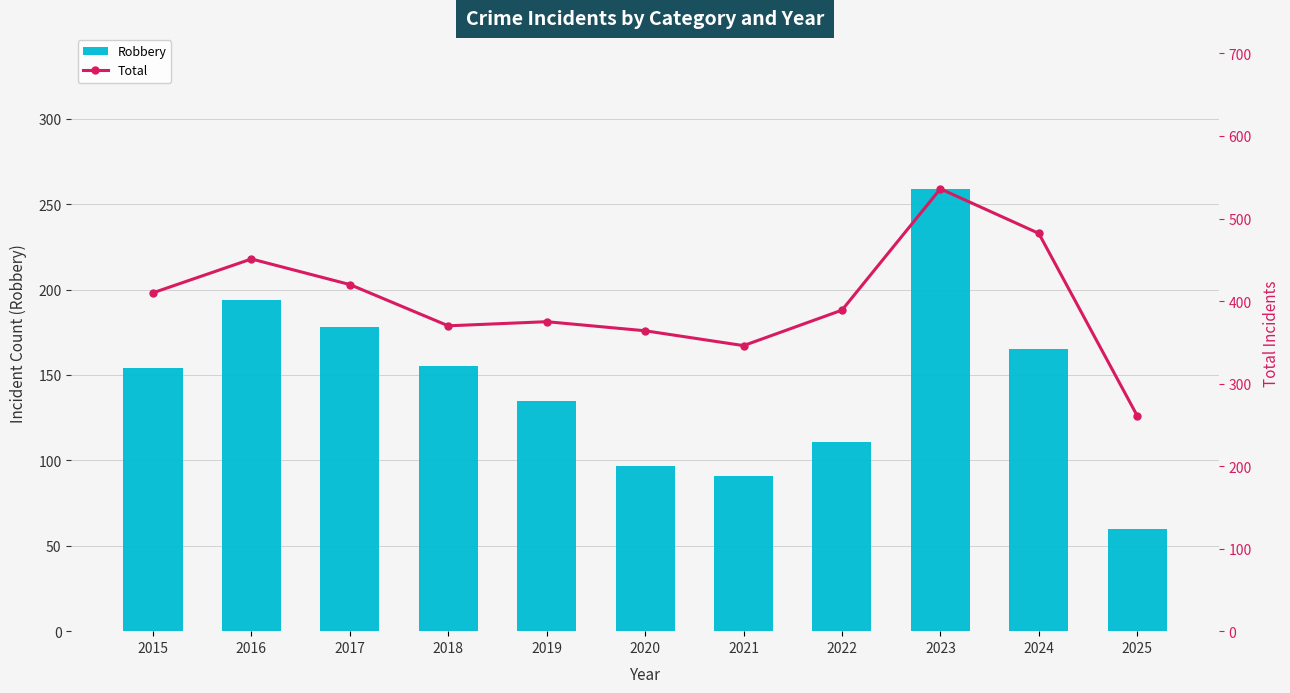

What are all the series names shown in the legend?

Robbery, Total